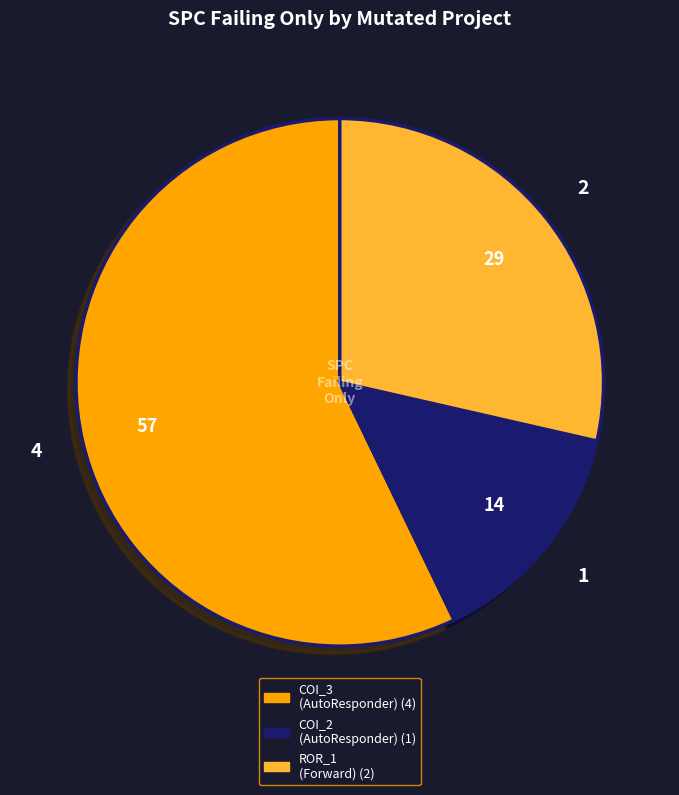

Is there any slice that represents more than half of the pie?

Yes